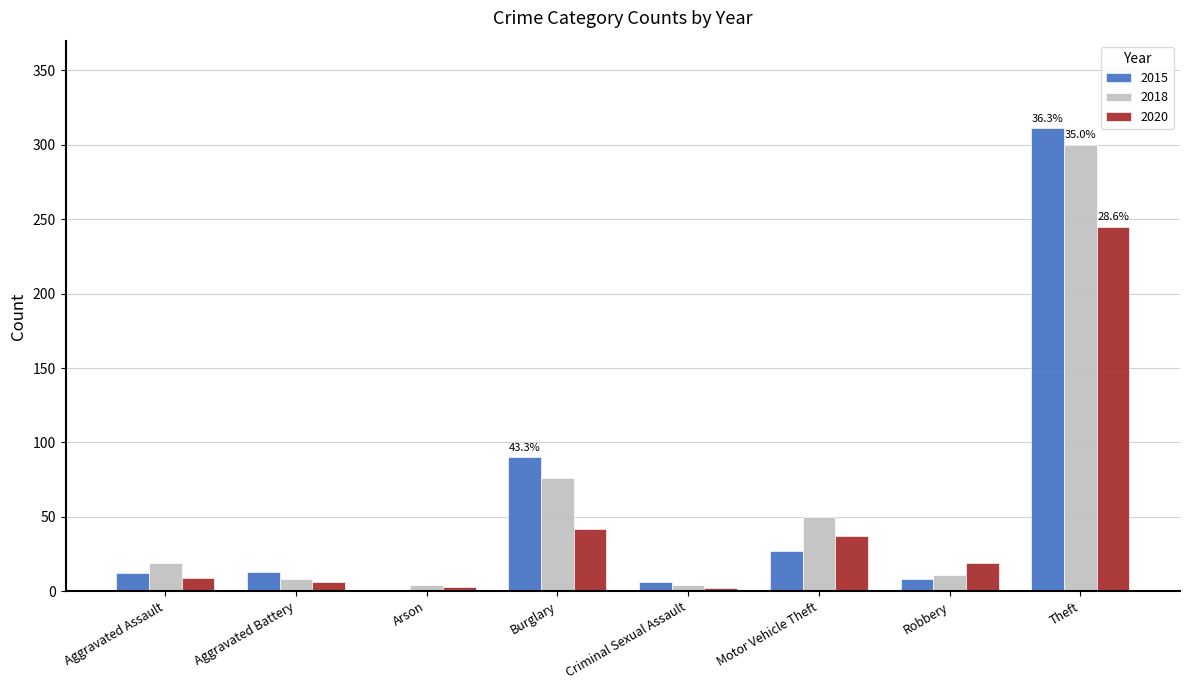

What is the sum of the 2020 values at Aggravated Battery and Theft?

251